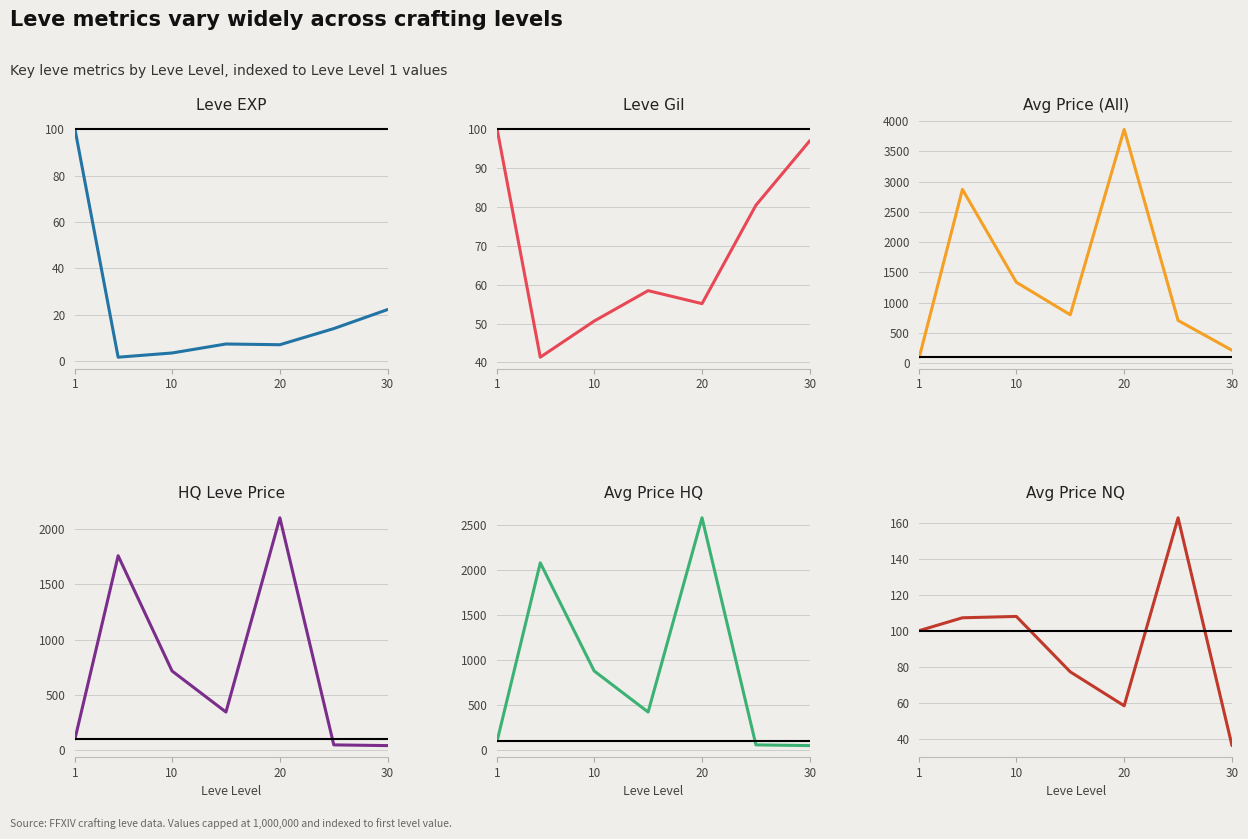

Where do Leve Gil and Avg Price NQ first cross each other?

5 and 6